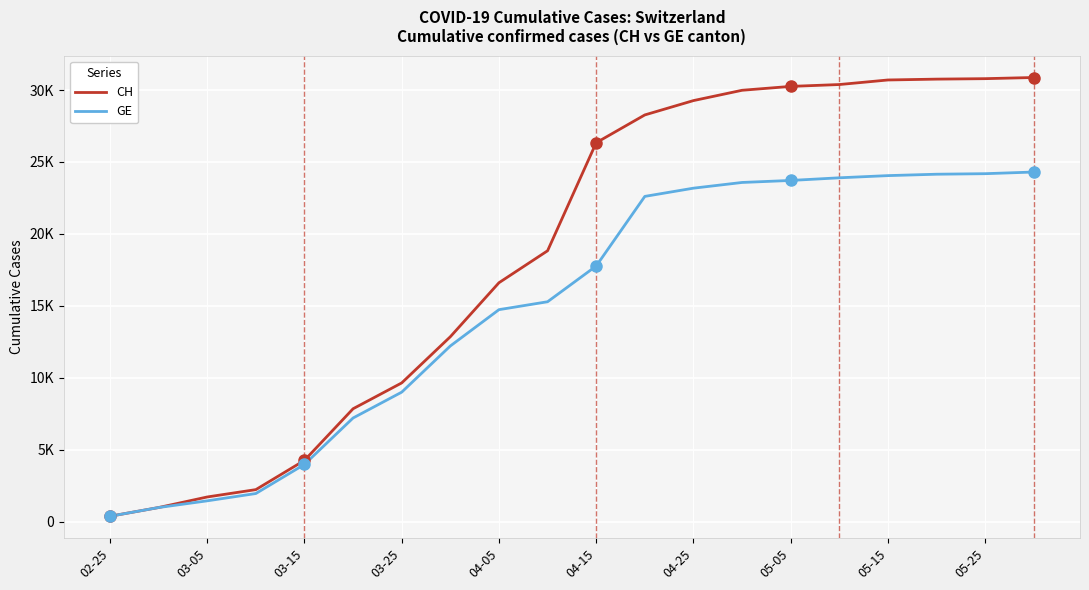

What is the highest value of the CH series?

30869